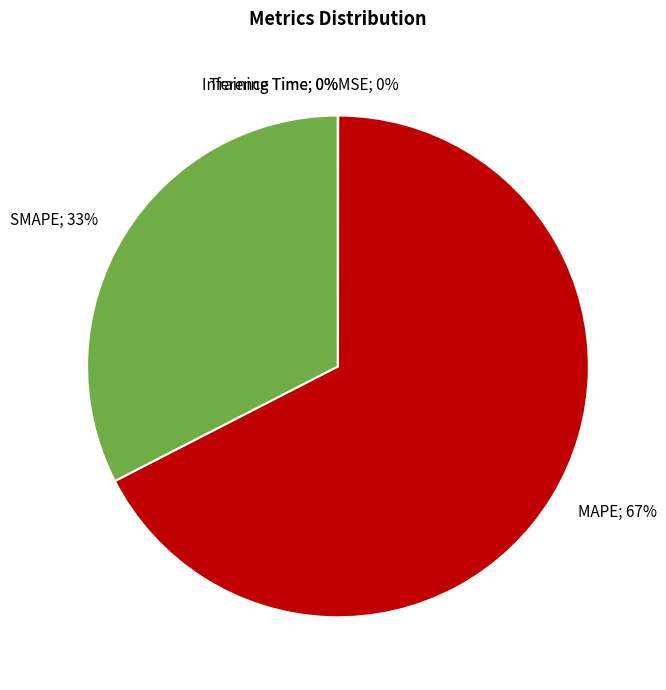

What is the majority slice?

MAPE